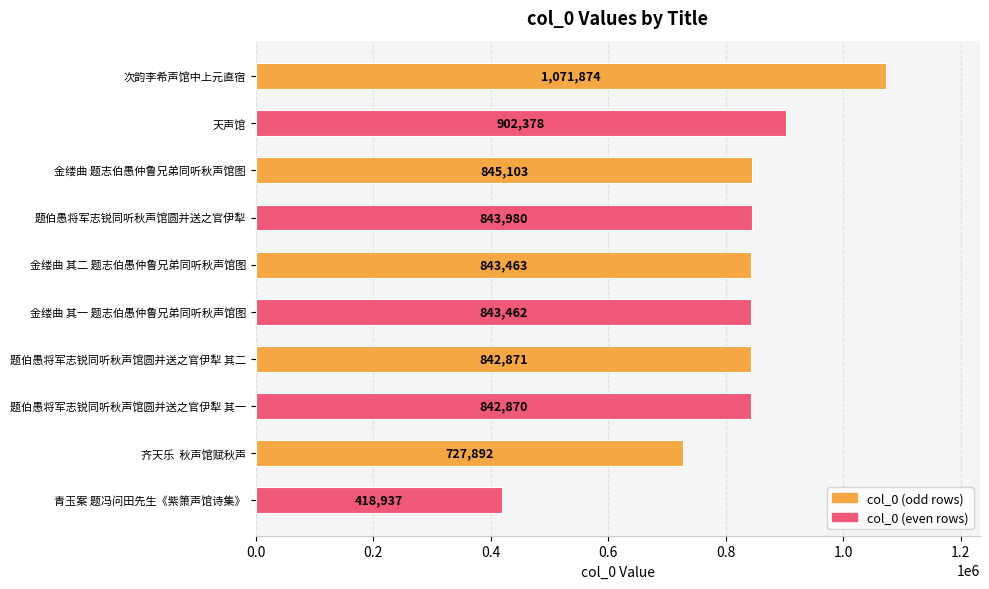

What is the label of the 7th bar from the bottom?

题伯愚将军志锐同听秋声馆圆并送之官伊犁